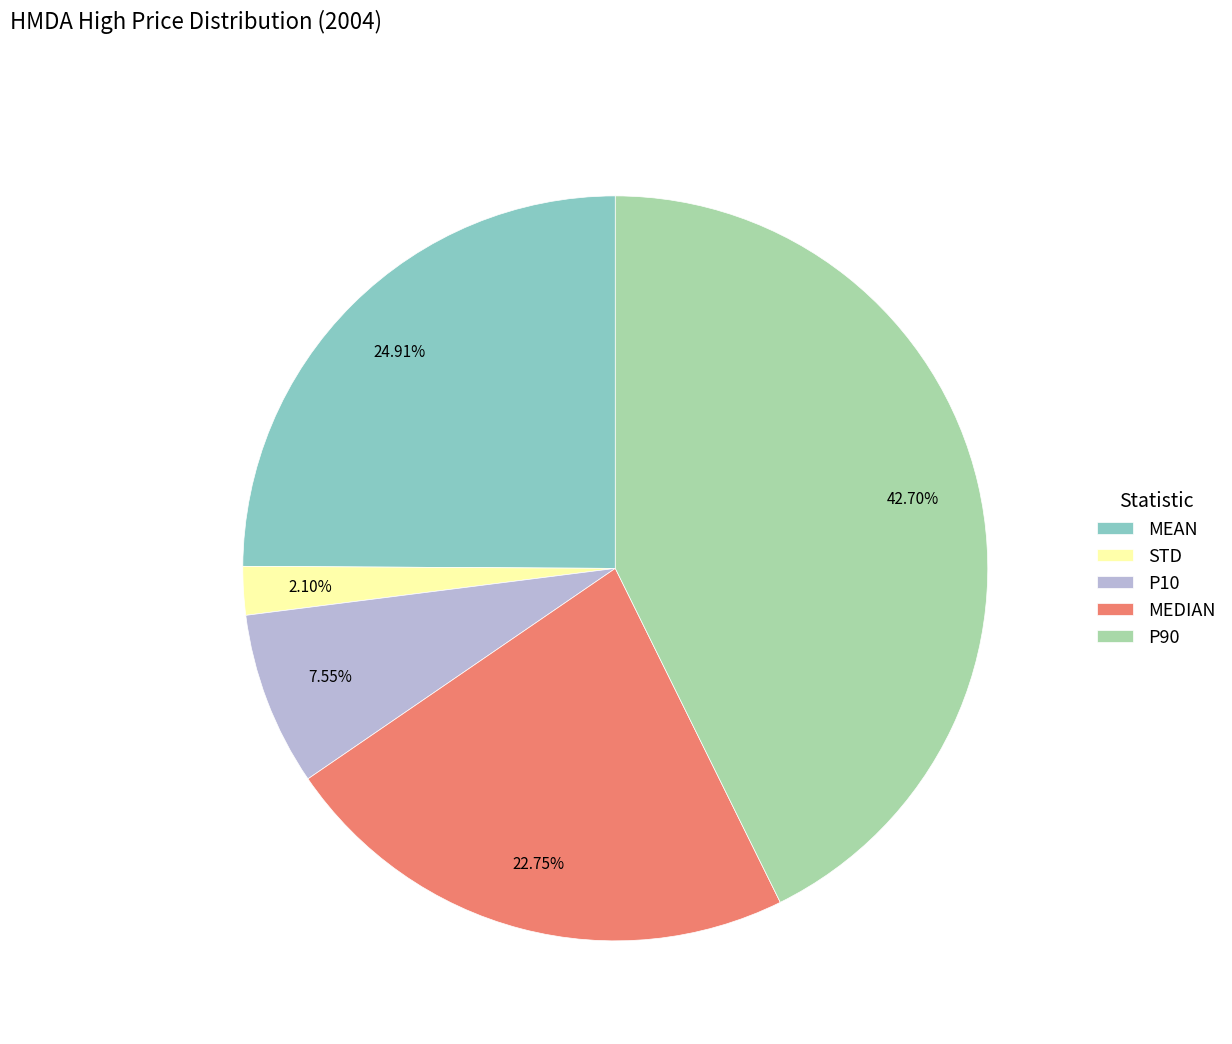

Rank the categories by value from lowest to highest.

STD, P10, MEDIAN, MEAN, P90